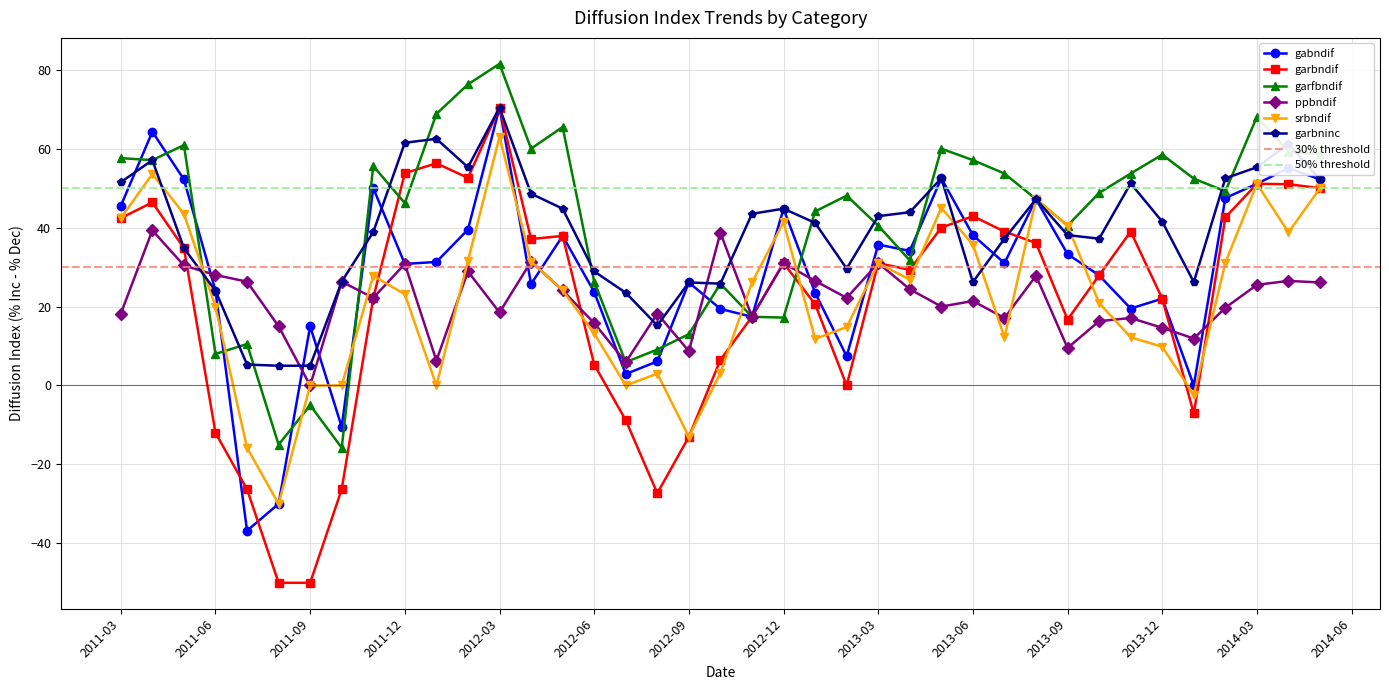

What are all the series names shown in the legend?

gabndif, garbndif, garfbndif, ppbndif, srbndif, garbninc